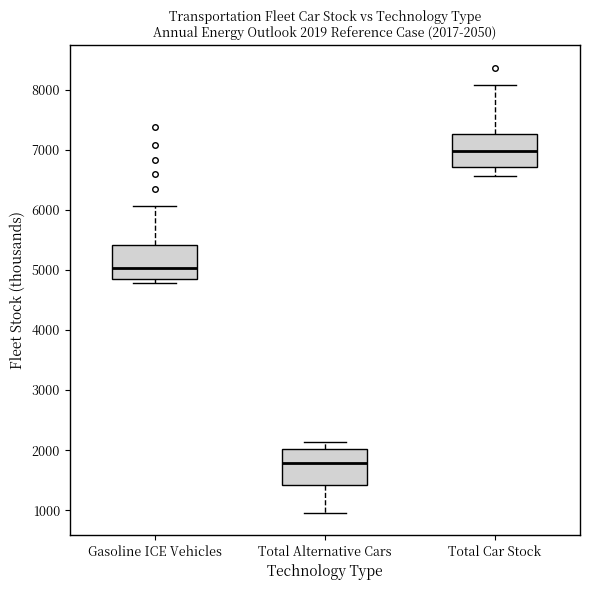

Which box has the lowest median line?

Total Alternative Cars